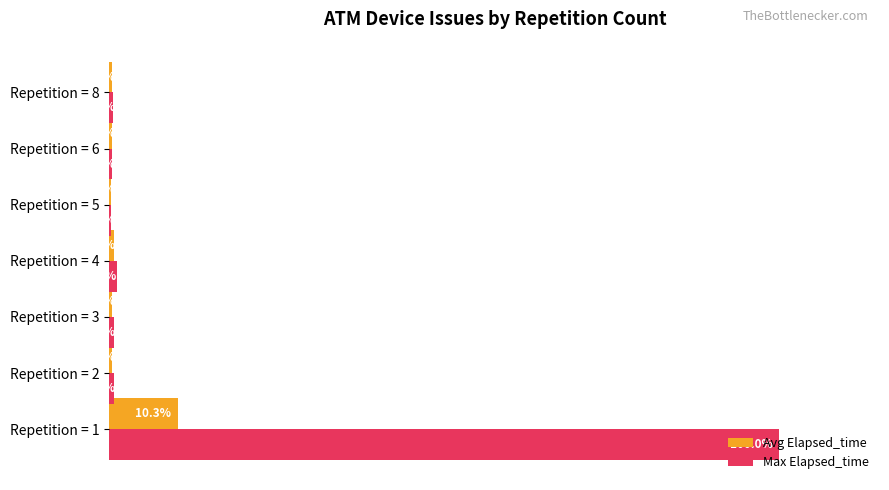

Between Repetition = 3 and Repetition = 6, which series saw the biggest shift?

Max Elapsed_time